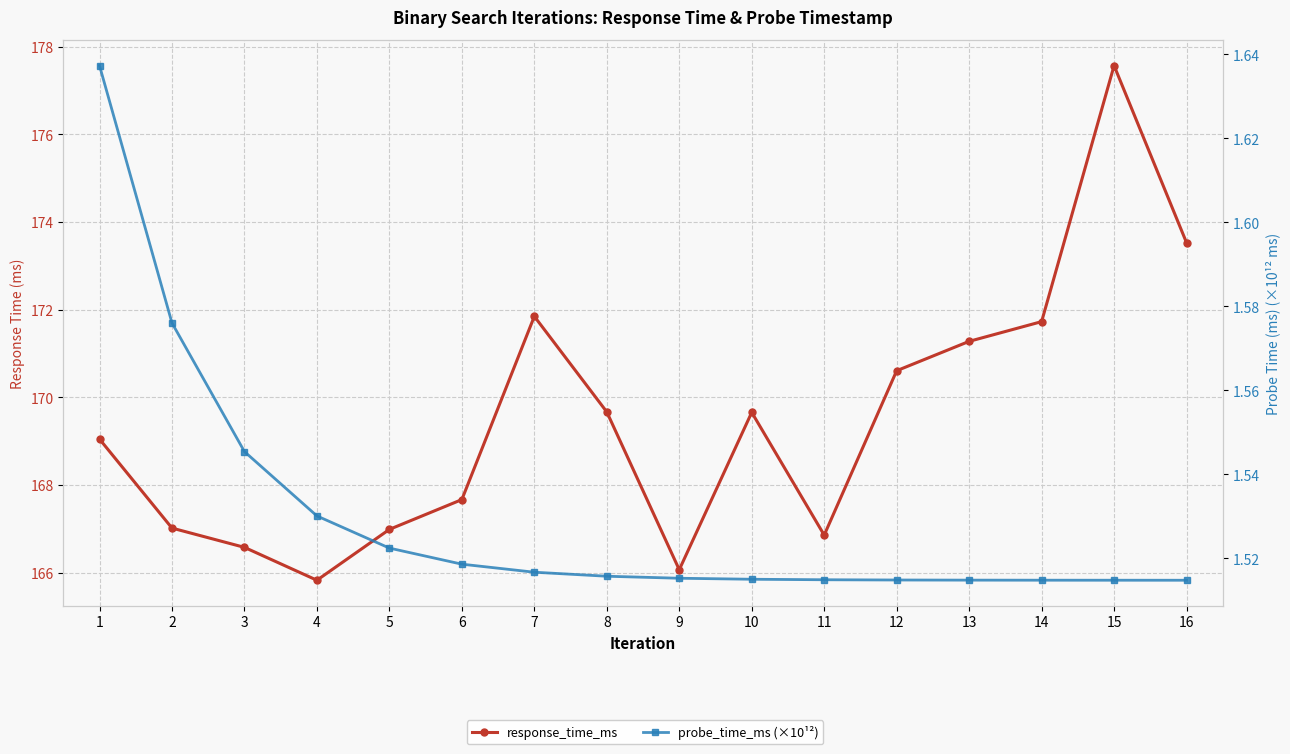

What is the sum of the response_time_ms values at 5 and 6?

334.7